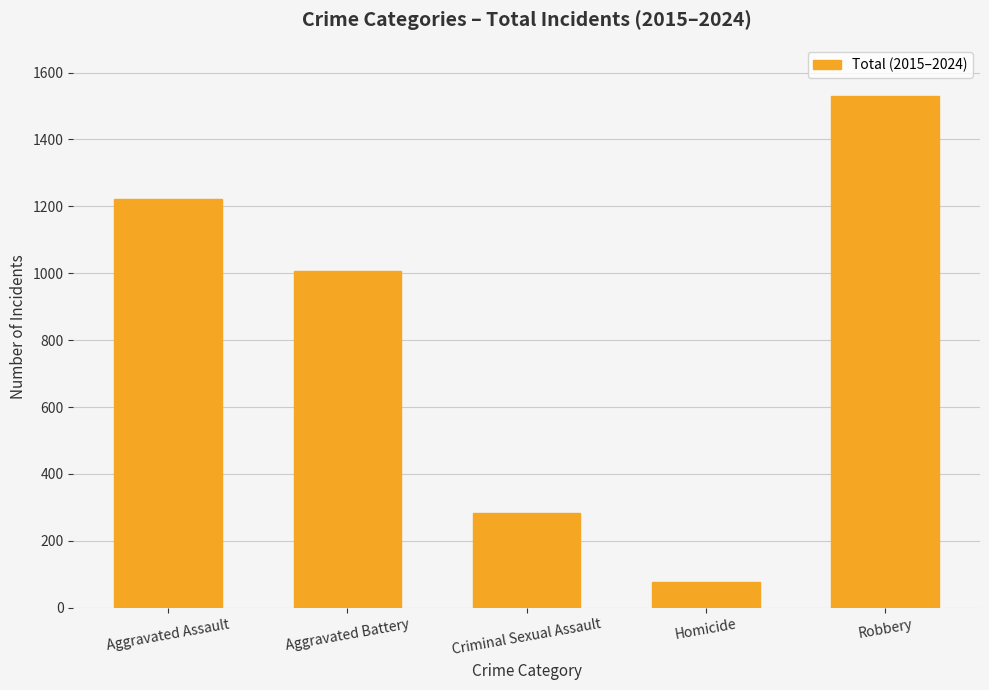

What is the average value?

824